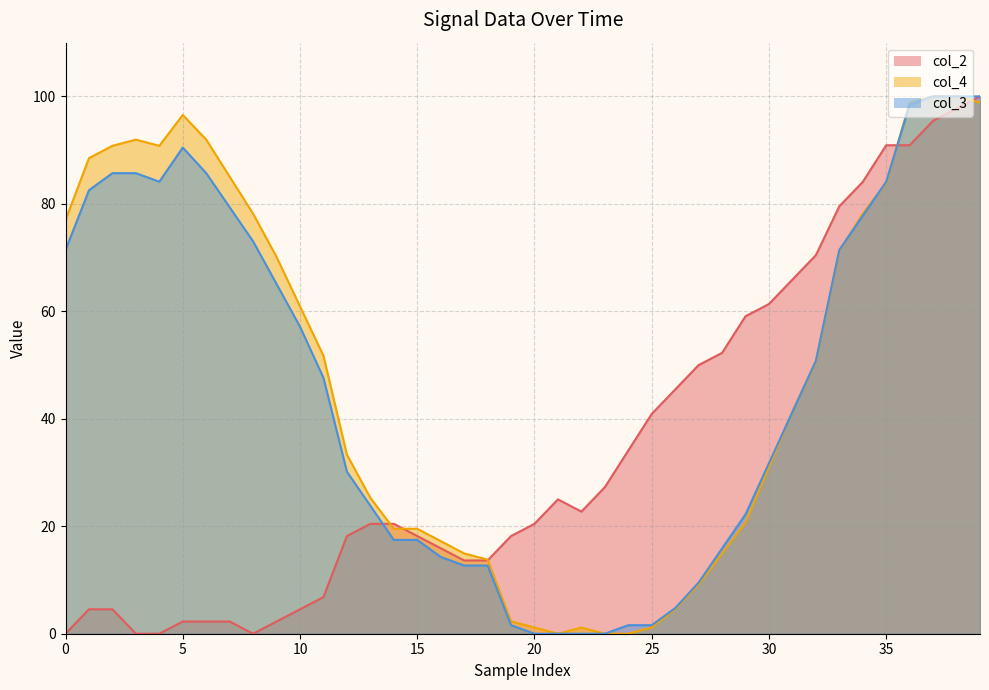

Rank the series at 31 from lowest to highest value.

col_3, col_4, col_2